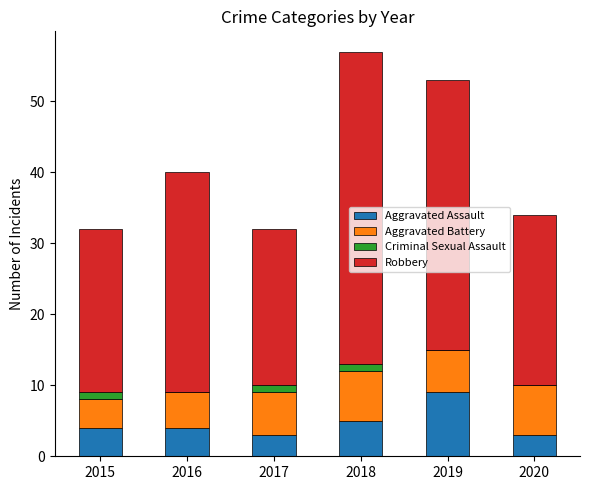

Reading left to right, transcribe the values for Aggravated Assault.

2015=4	2016=4	2017=3	2018=5	2019=9	2020=3